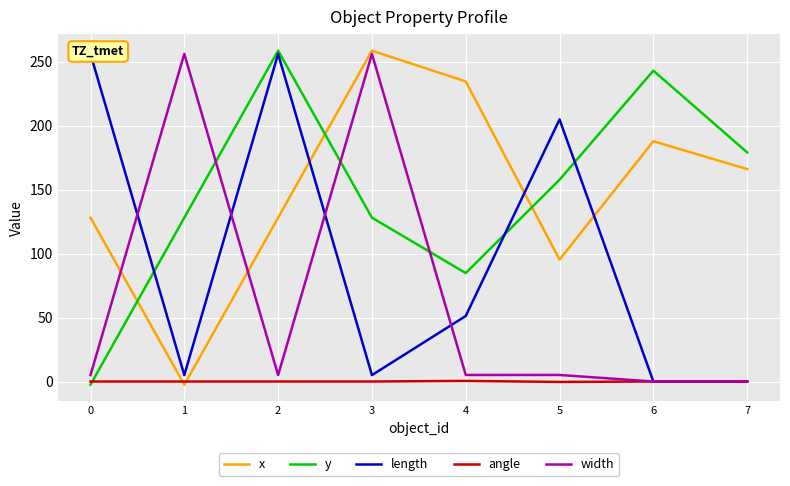

What is the sum of the y values at 7 and 1?

307.0